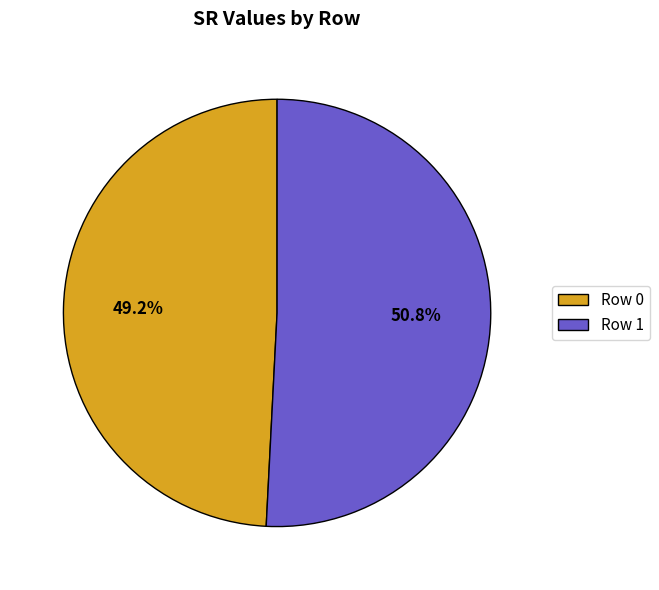

Combined, what portion of the pie is Row 0 and Row 1?

100.0%